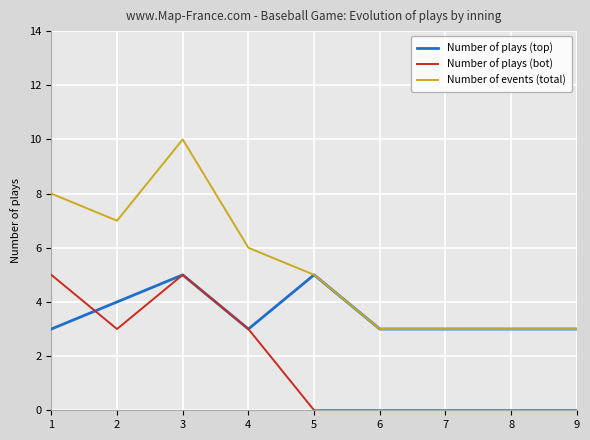

After their last crossing, which series has the higher values: Number of plays (top) or Number of plays (bot)?

Number of plays (top)